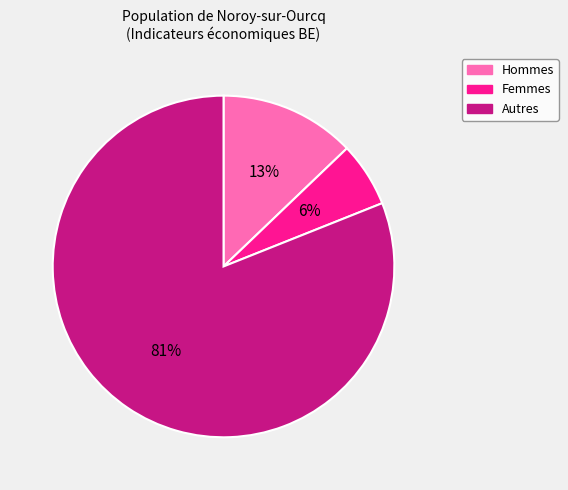

Does Hommes account for over 50% of the chart?

No